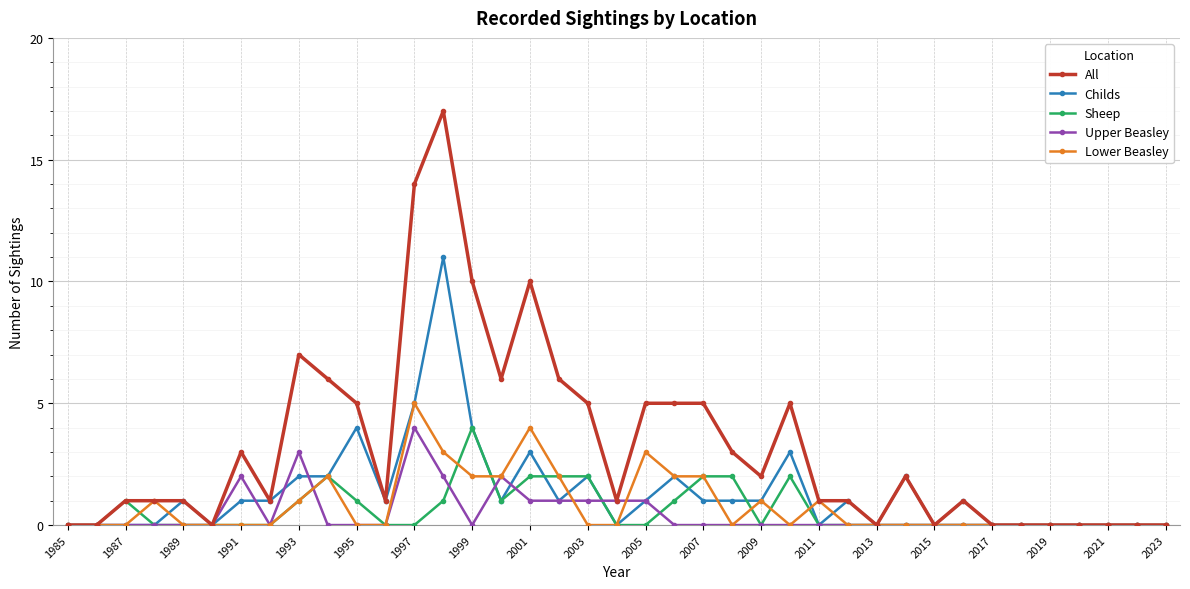

What is the maximum value shown in the chart?

17